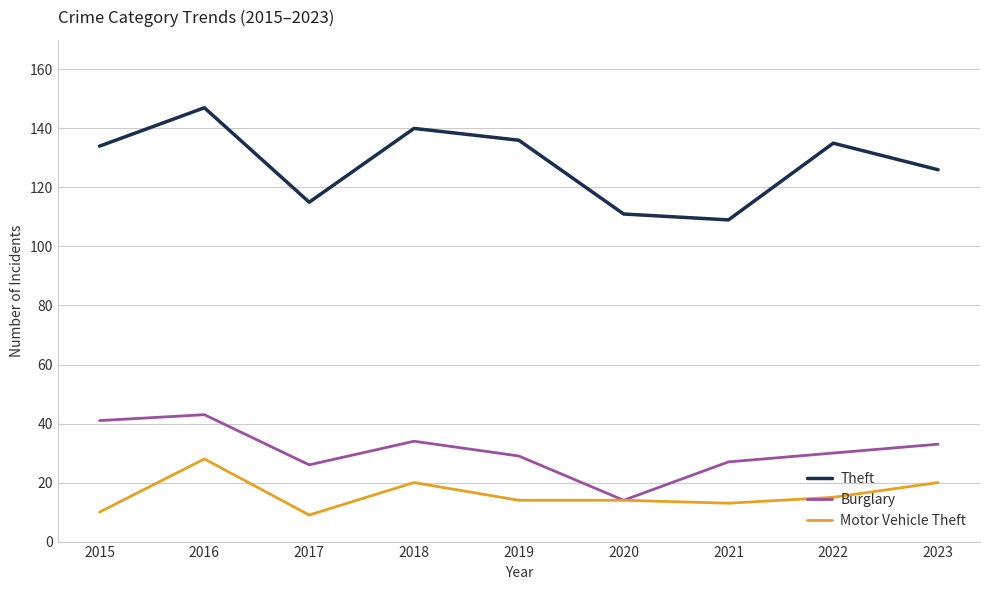

Where is the first local maximum for Motor Vehicle Theft?

2016